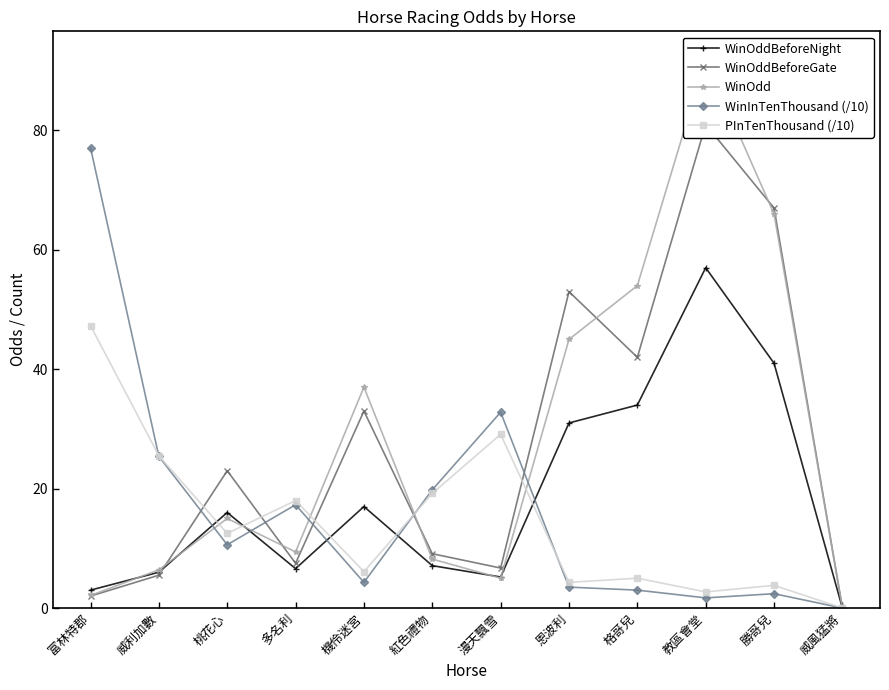

What is the sum of the PInTenThousand (/10) values at 機伶迷宮 and 紅色禮物?

25.3